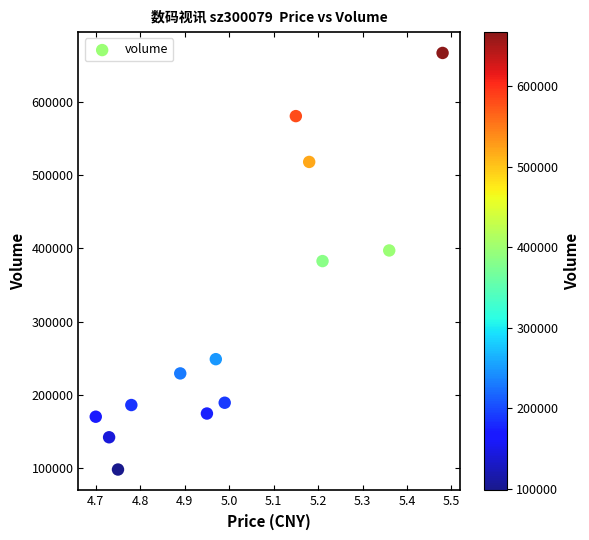

What is the range of Y values (max minus min)?

569037